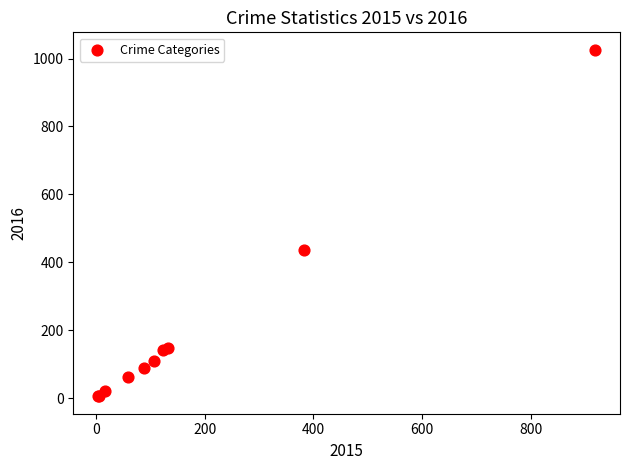

What Y value in the scatter plot is closest to 516?

437